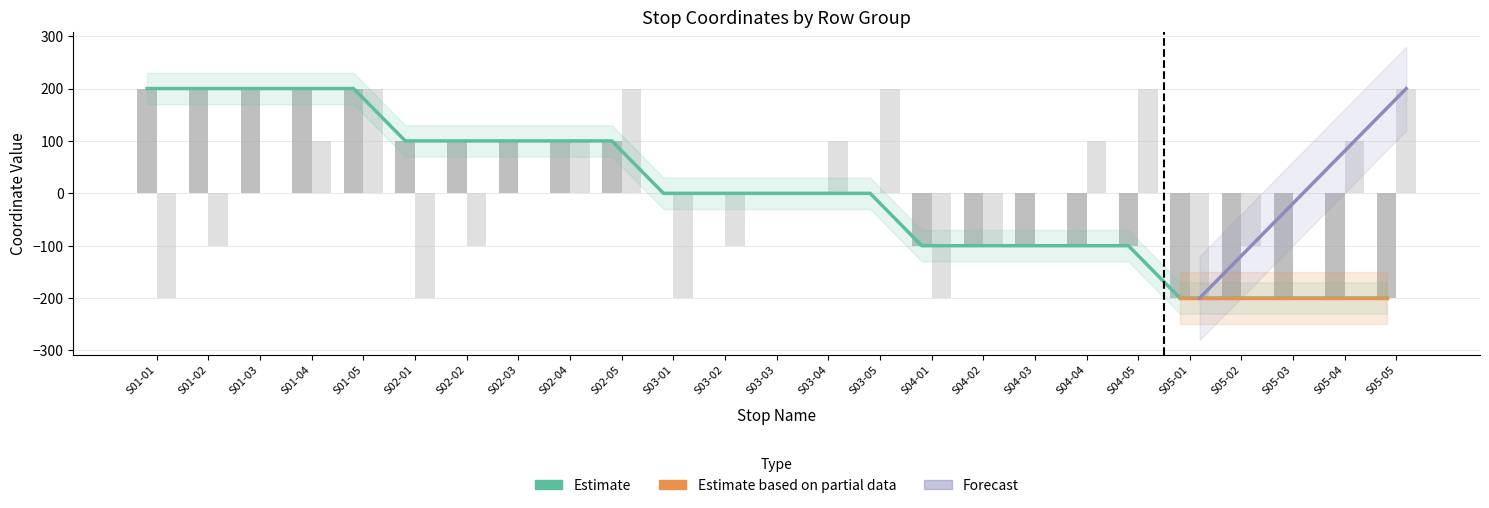

At which label is YCOORD closest to 0?

S03-01